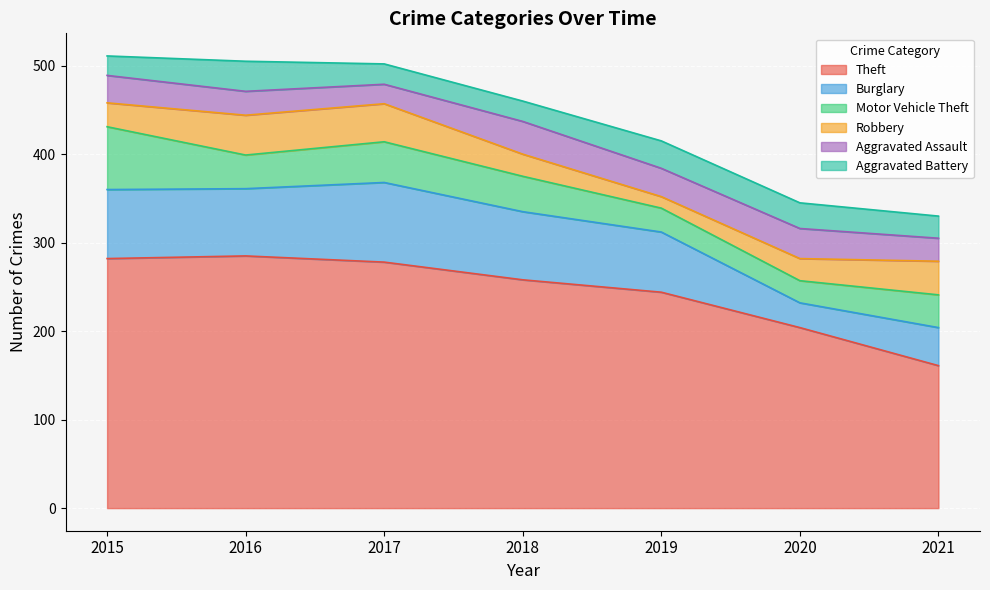

What are all the series names shown in the legend?

Theft, Burglary, Motor Vehicle Theft, Robbery, Aggravated Assault, Aggravated Battery